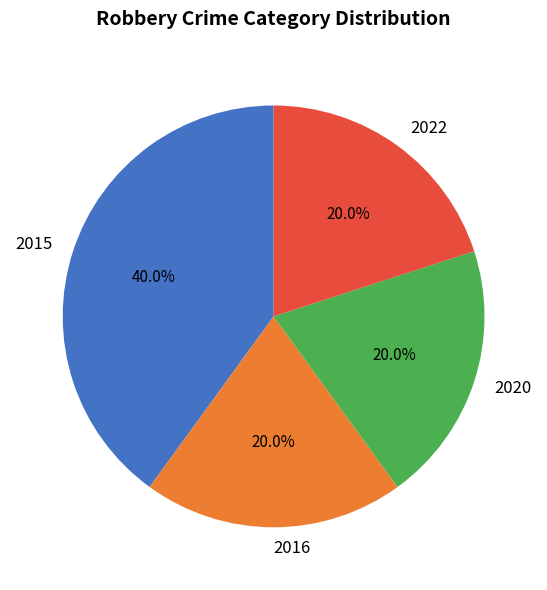

To the nearest percent, what percentage of the pie is 2016?

20%